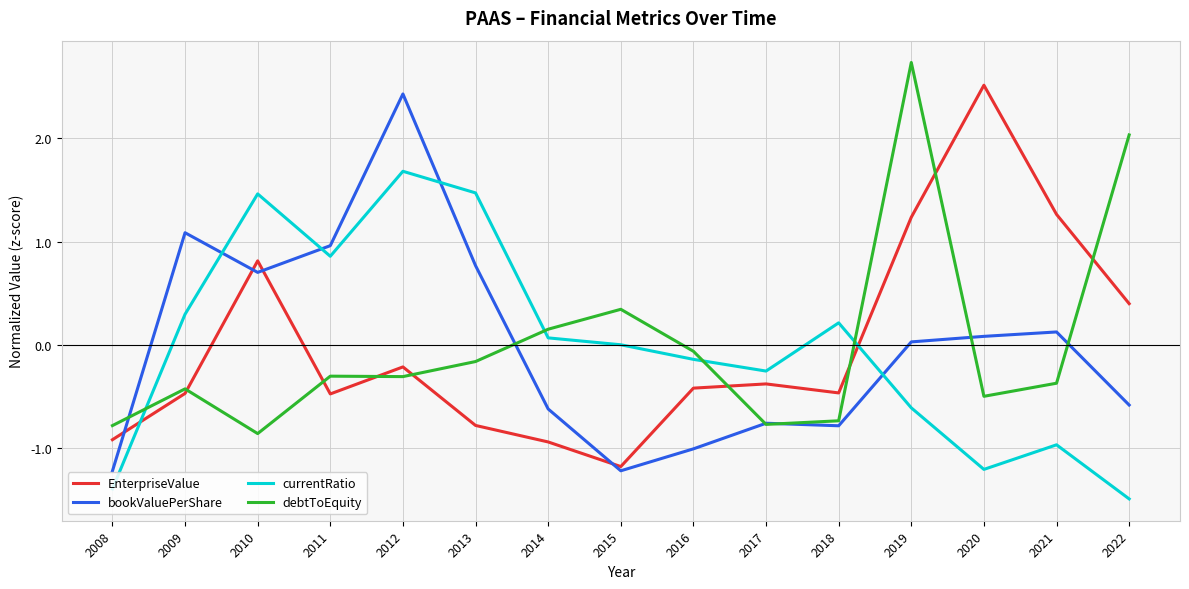

Between 2009 and 2016, which series saw the biggest shift?

bookValuePerShare